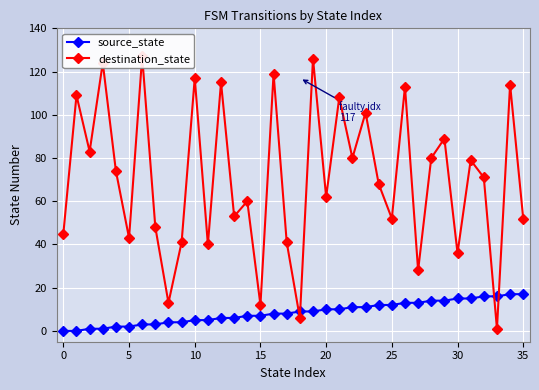

Rank the series by their maximum value, from lowest to highest.

source_state, destination_state